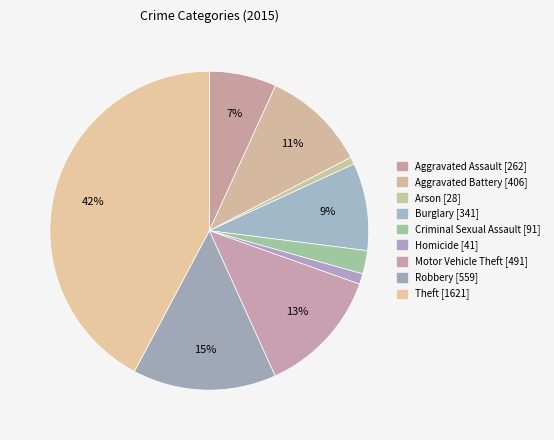

How many segments does this pie chart have?

9